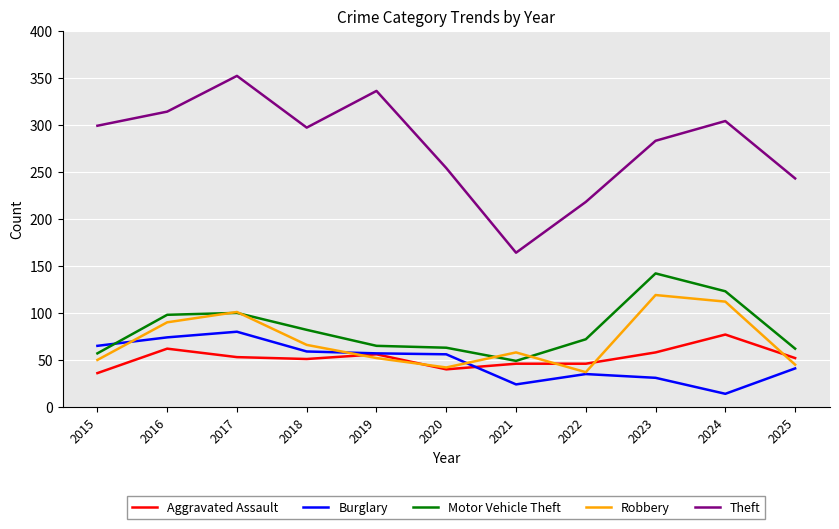

True or false: Aggravated Assault and Robbery cross at least once.

True